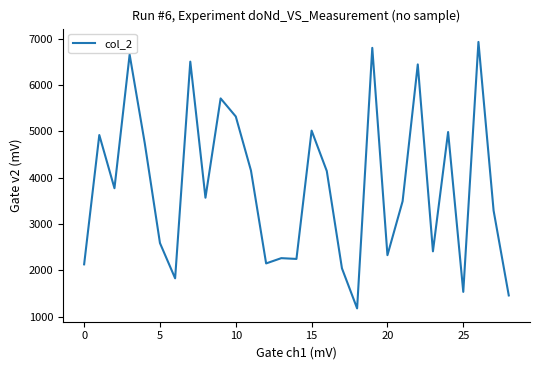

How many values are below 3568?

14